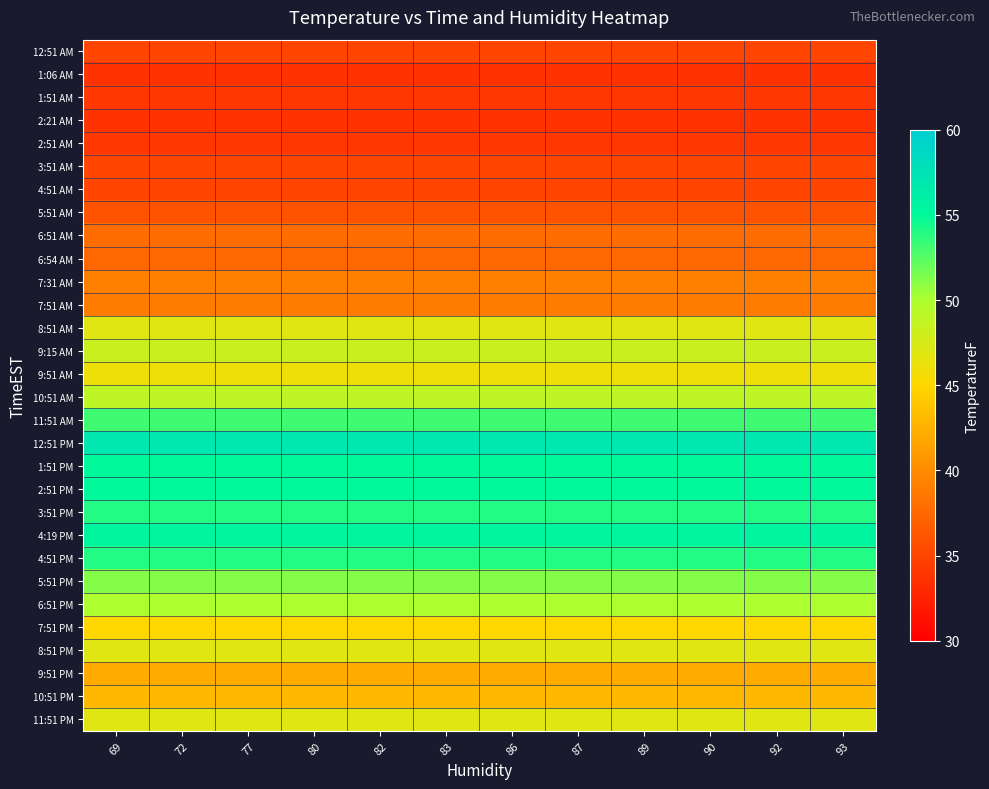

Which series has the largest total across all categories?

12:51 PM